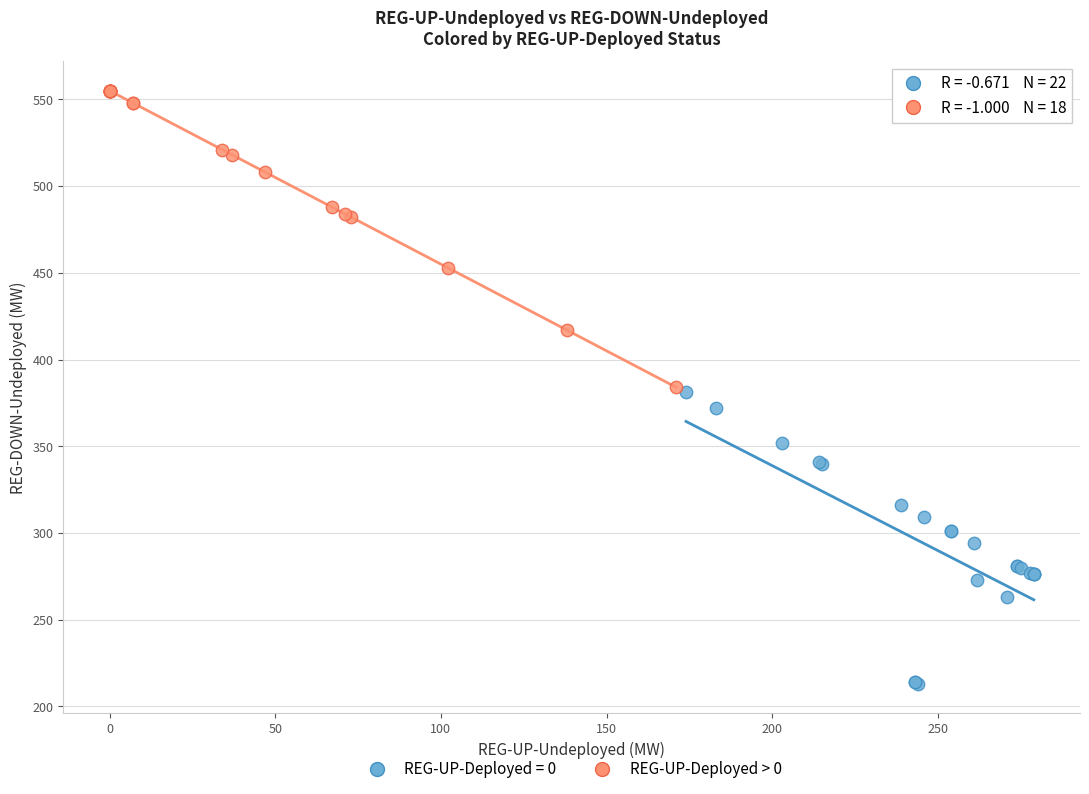

Which series reaches the minimum Y coordinate?

REG-UP-Deployed = 0